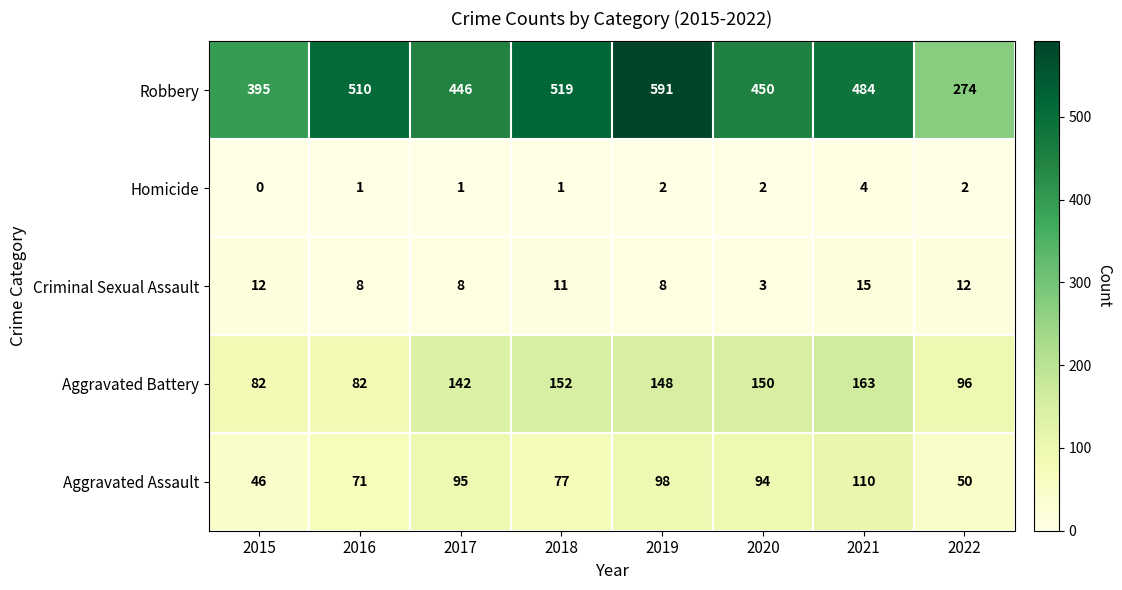

True or false: Criminal Sexual Assault has a value of 4 at 2019.

False